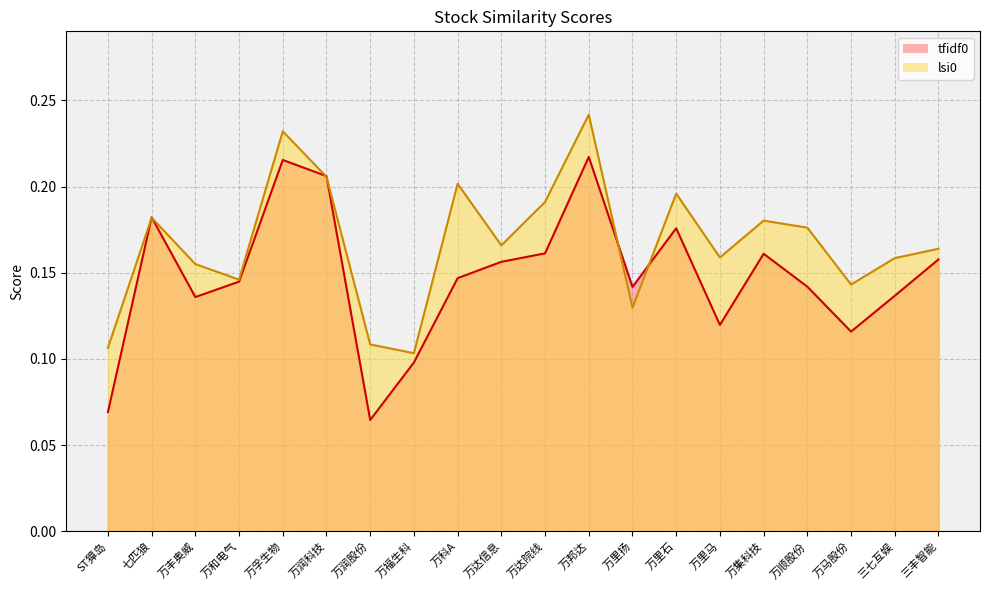

How many categories are shown in the chart?

20